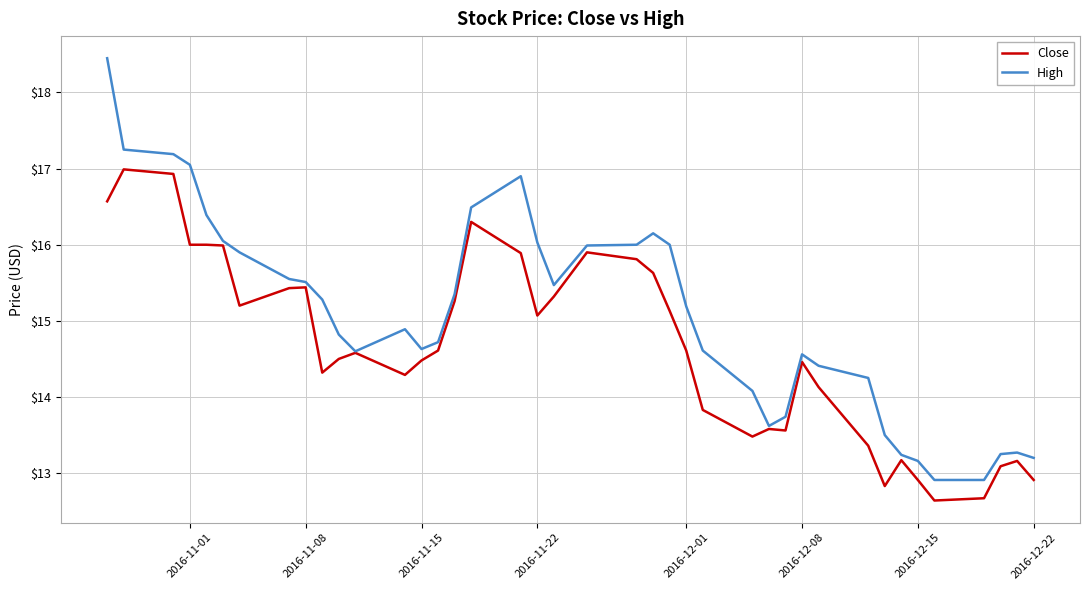

Which series has the largest total across all categories?

High